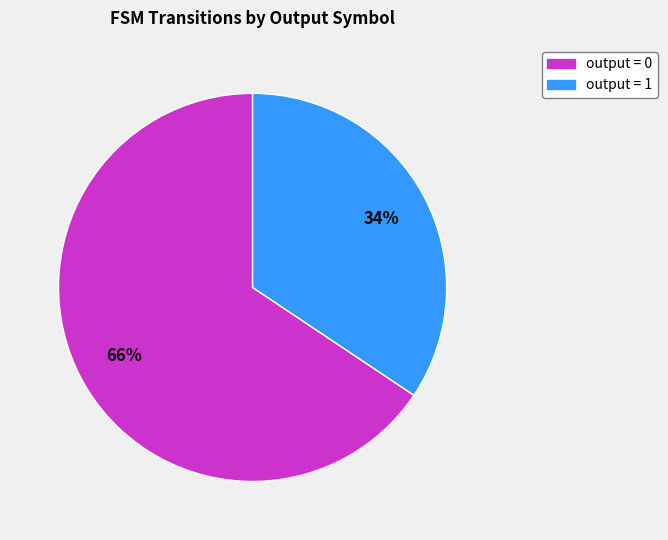

Which category has the biggest portion of the pie?

output = 0